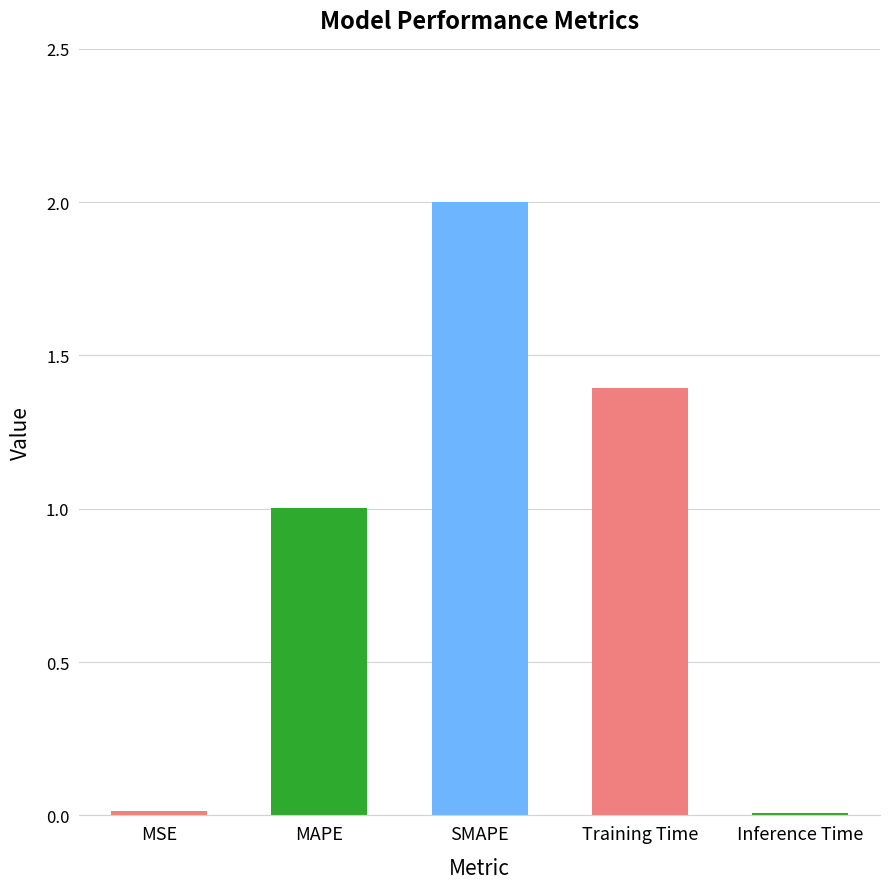

Which category has the highest value across all series?

SMAPE